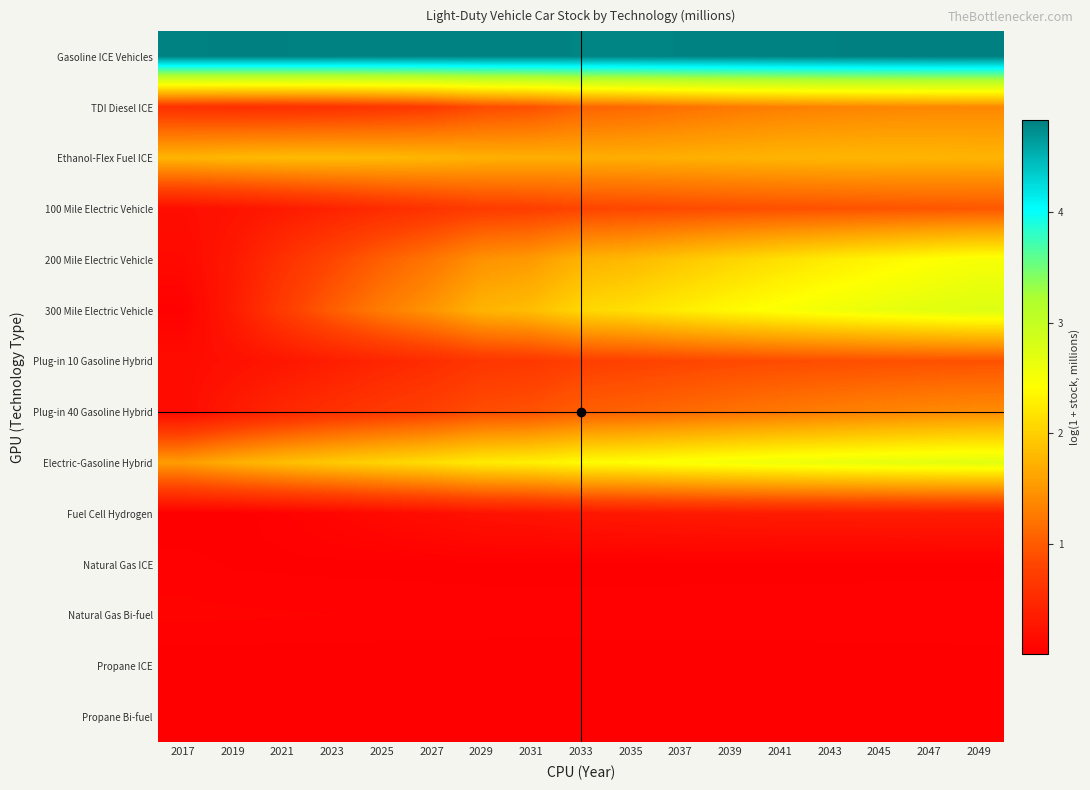

How many categories are shown in the chart?

17